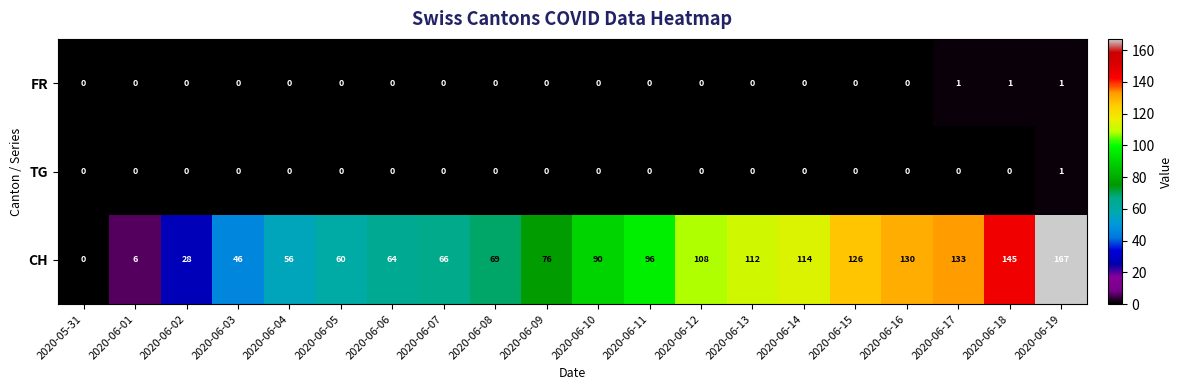

What is the difference between the second highest and minimum values in the CH series?

145